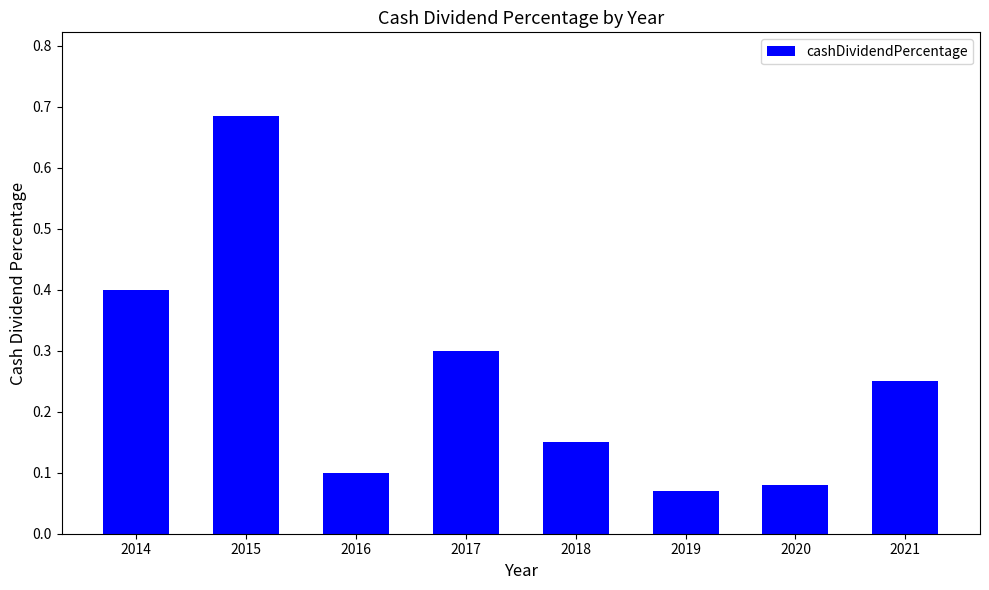

Are the bars grouped side by side (vs. stacked)?

No